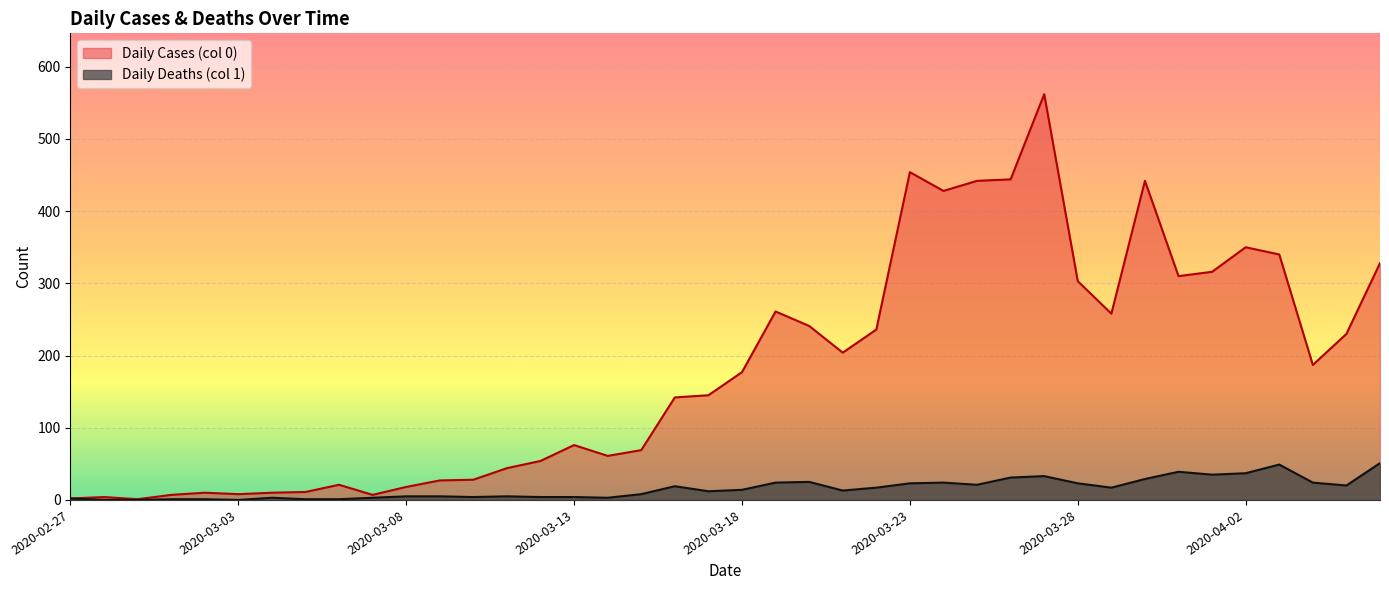

Reading left to right, transcribe all the data shown in this chart.

Daily Cases (col 0): 2	4	1	7	10	8	10	11	21	7	18	27	28	44	54	76	61	69	142	145	177	261	241	204	236	454	428	442	444	562	303	258	442	310	316	350	340	187	230	328
Daily Deaths (col 1): 2	0	0	1	1	0	3	1	1	3	5	5	4	5	4	4	3	8	19	12	14	24	25	13	17	23	24	21	31	33	23	17	29	39	35	37	49	24	20	51